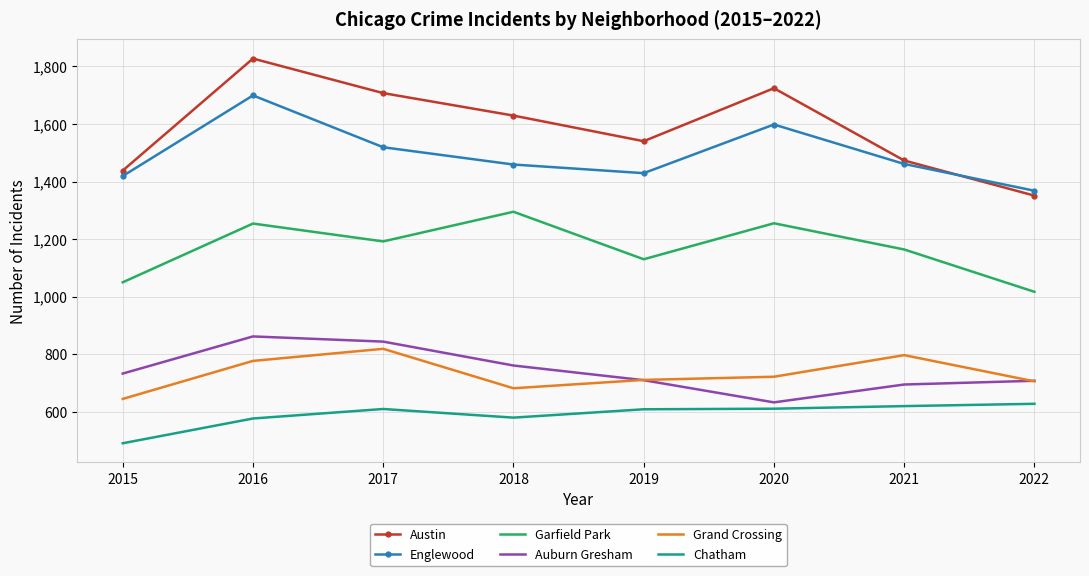

What is the sum of the Auburn Gresham values at 2018 and 2022?

1469